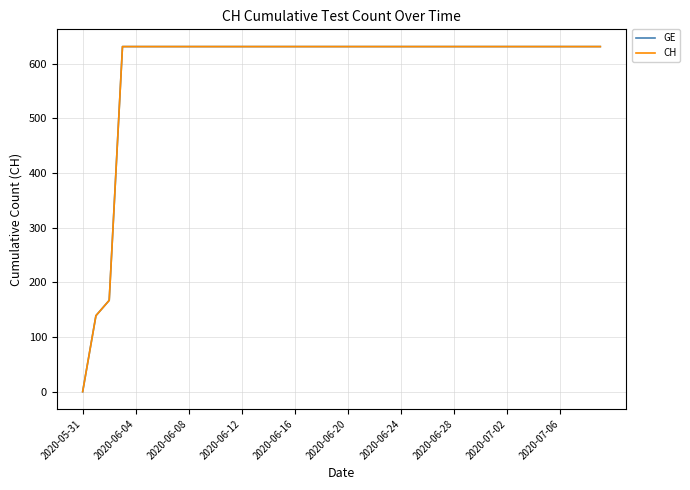

True or false: CH and GE intersect in this chart.

False